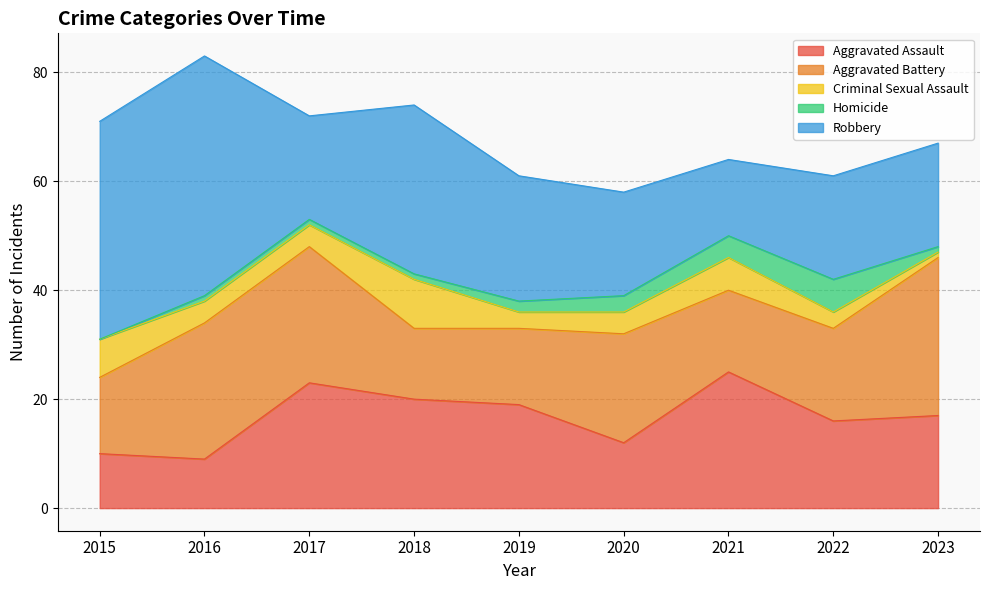

What is the value of the Aggravated Assault point at the 2nd from the left?

9